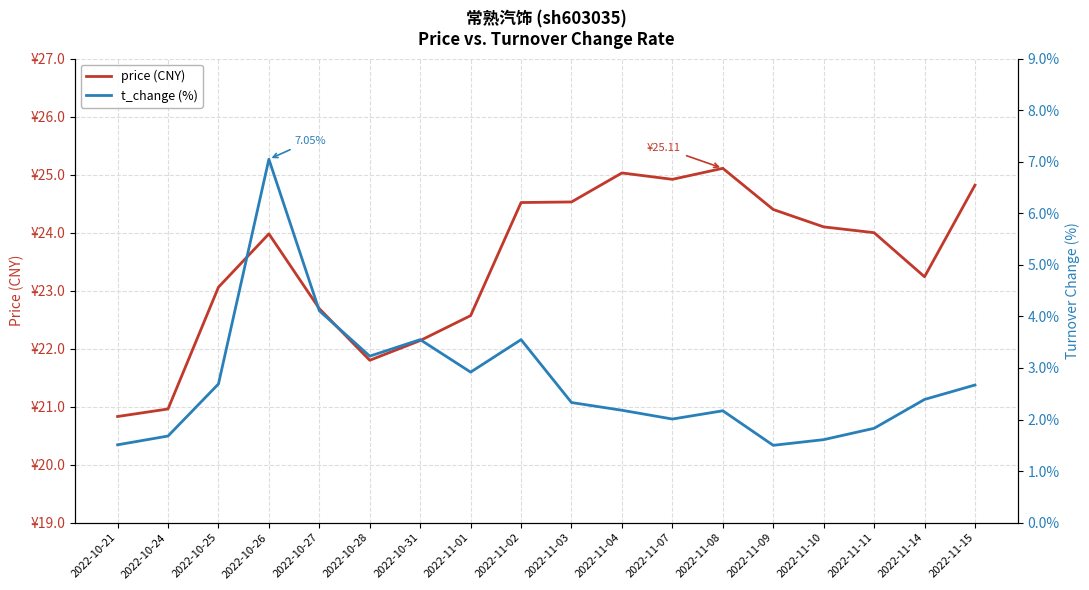

What is the sum of all t_change (%) values?

49.0